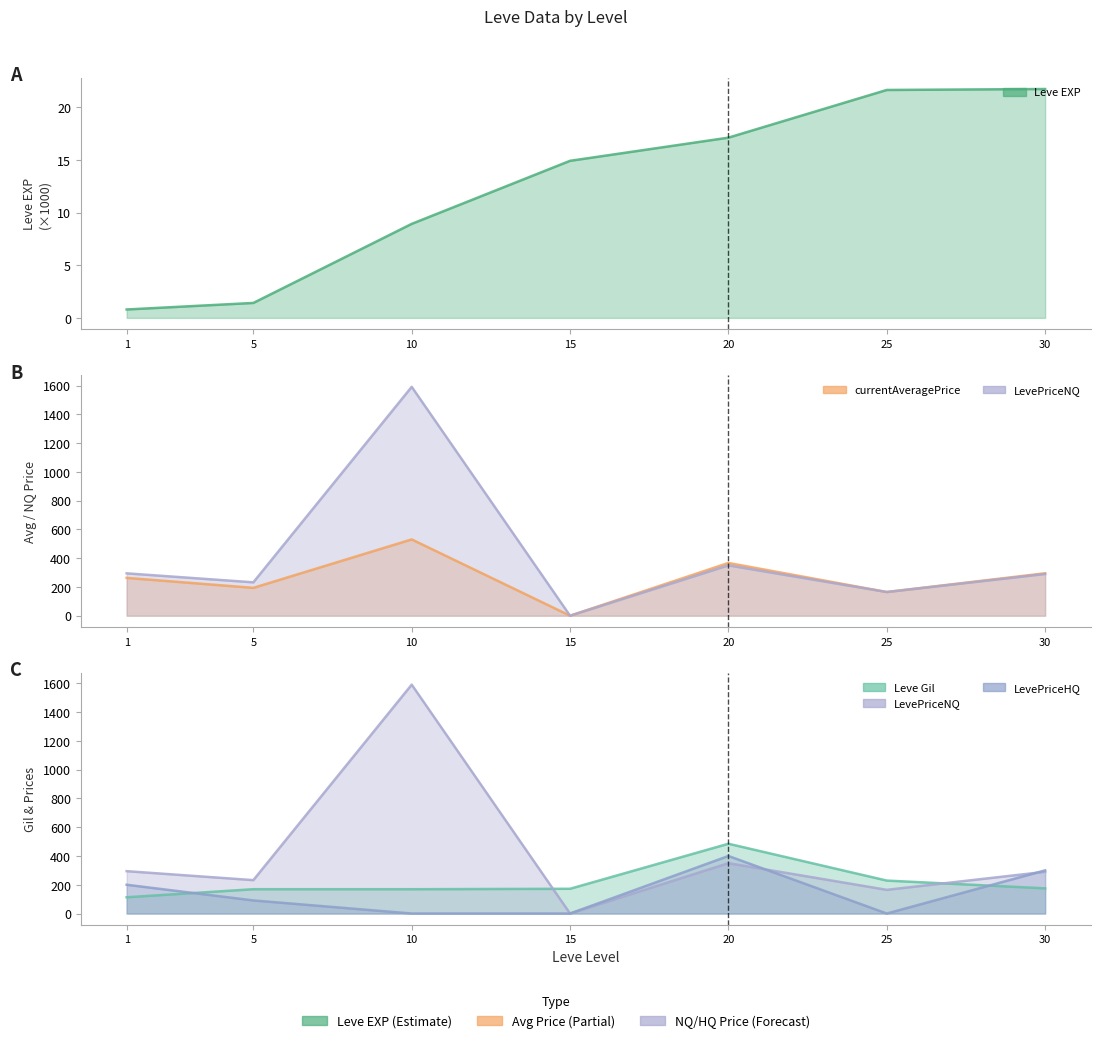

What is the highest value of the Leve EXP series?

21.7